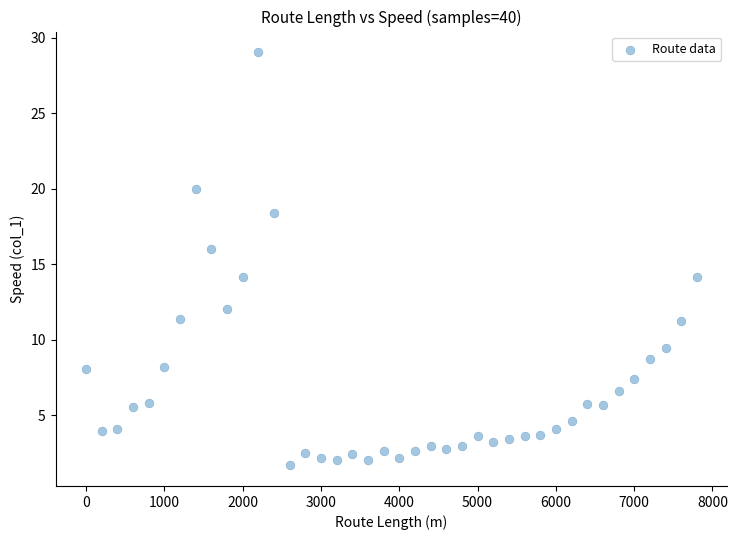

What is the range of X values (max minus min)?

7800.0